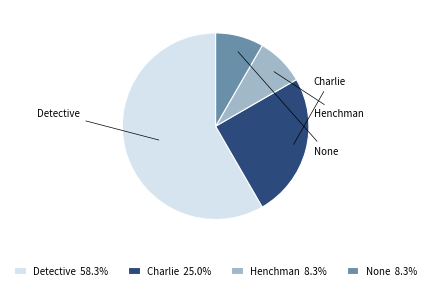

To the nearest percent, what percentage of the pie is None?

8%